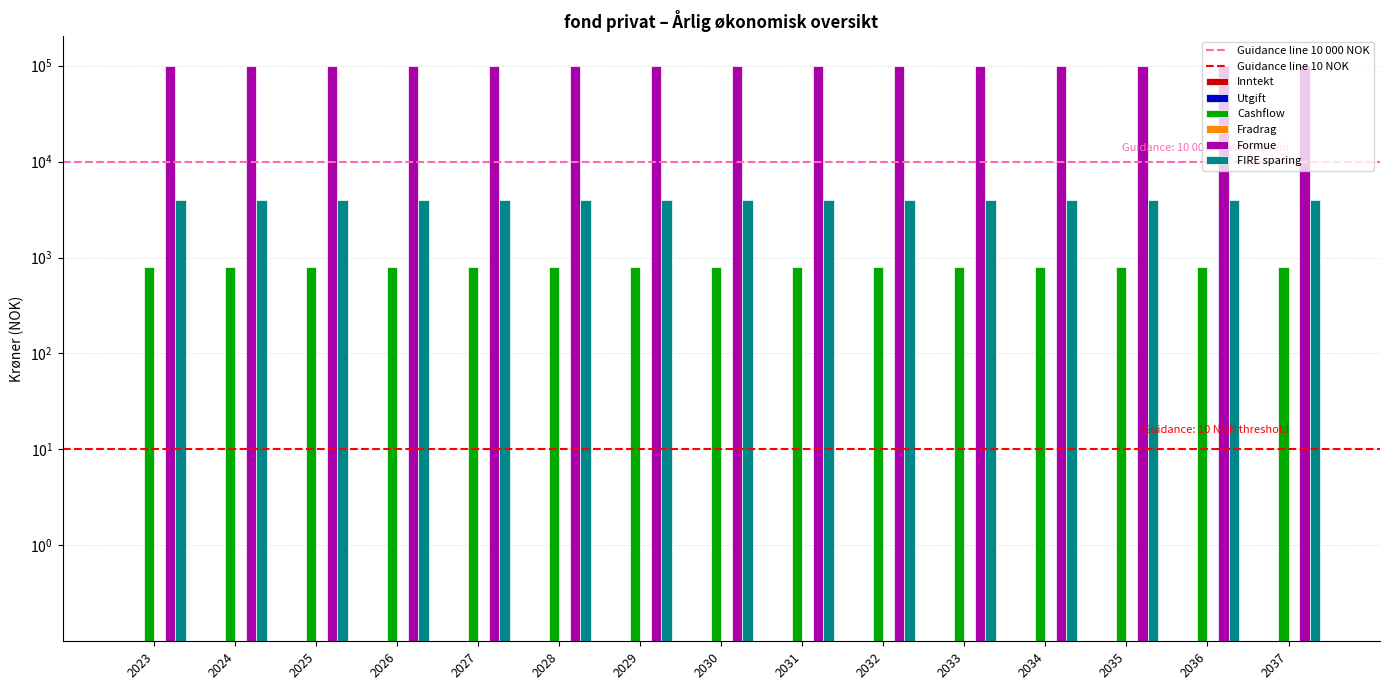

What is the total value across all series at 2037?

103200